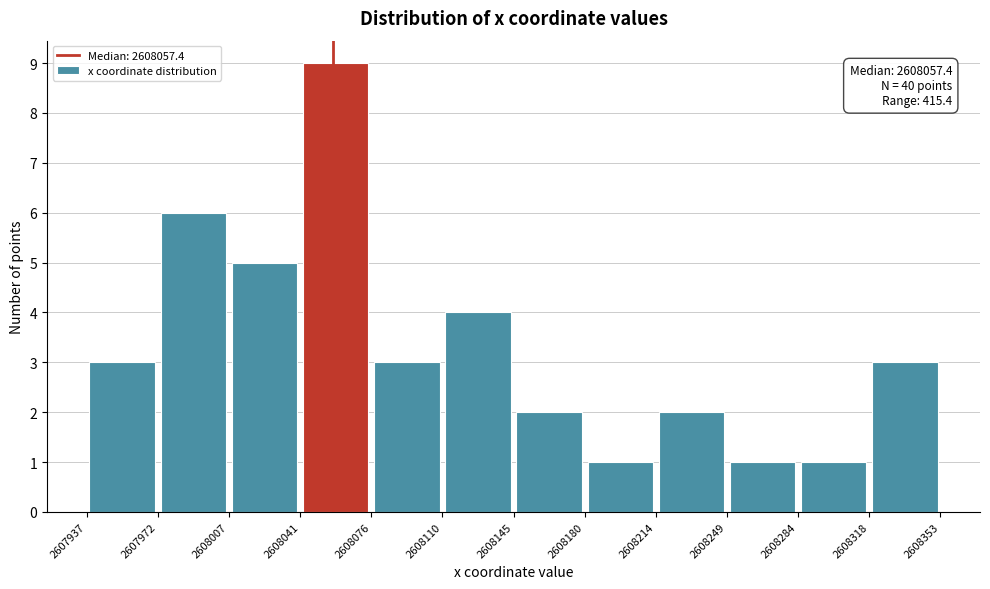

Which range on the x-axis has the tallest bar?

2608041 to 2608076